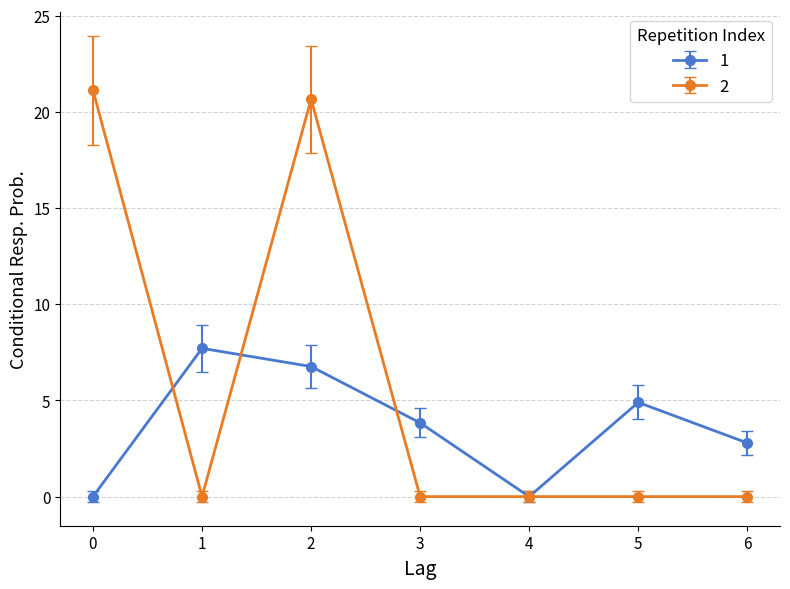

Count the number of categories in the chart.

7